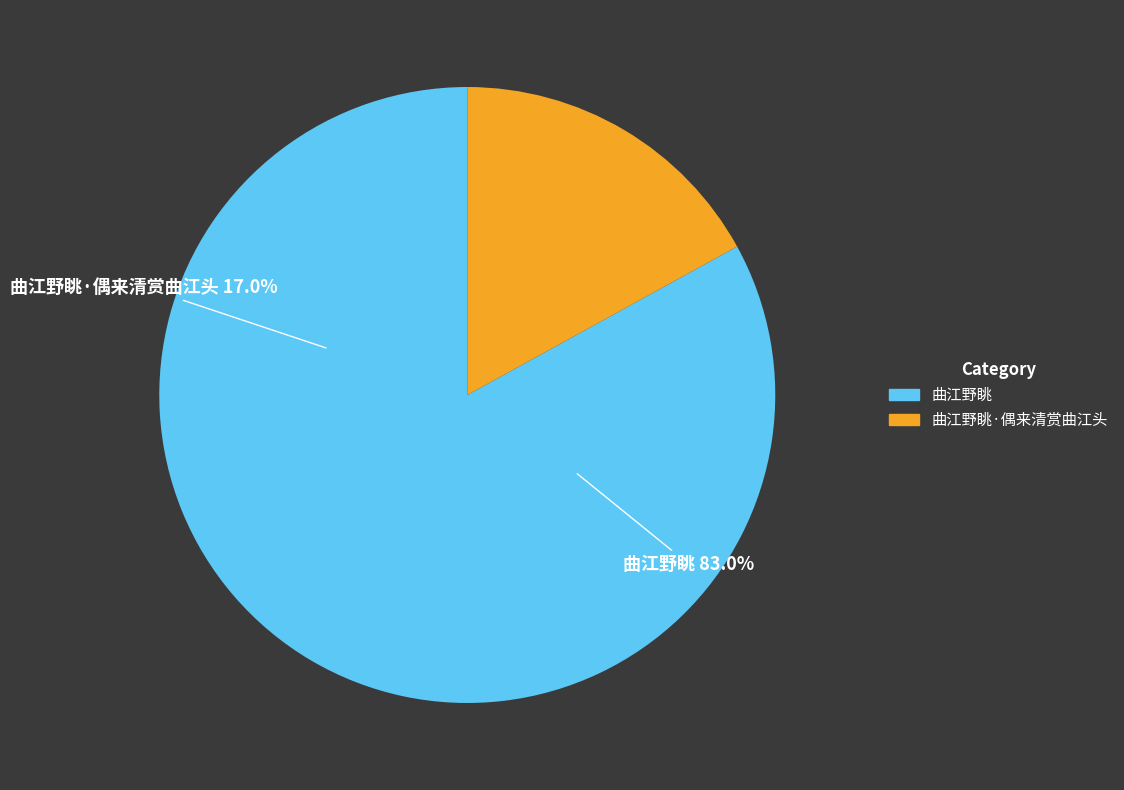

To the nearest percent, what is the average slice percentage?

50%